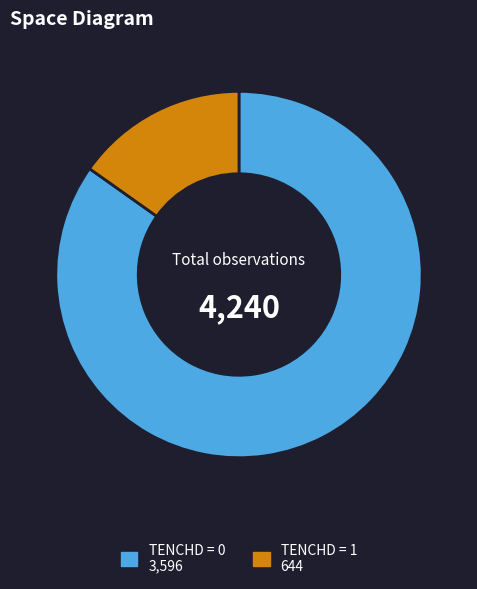

What is the ratio of the value at TENCHD = 0 to the value at TENCHD = 1?

5.6